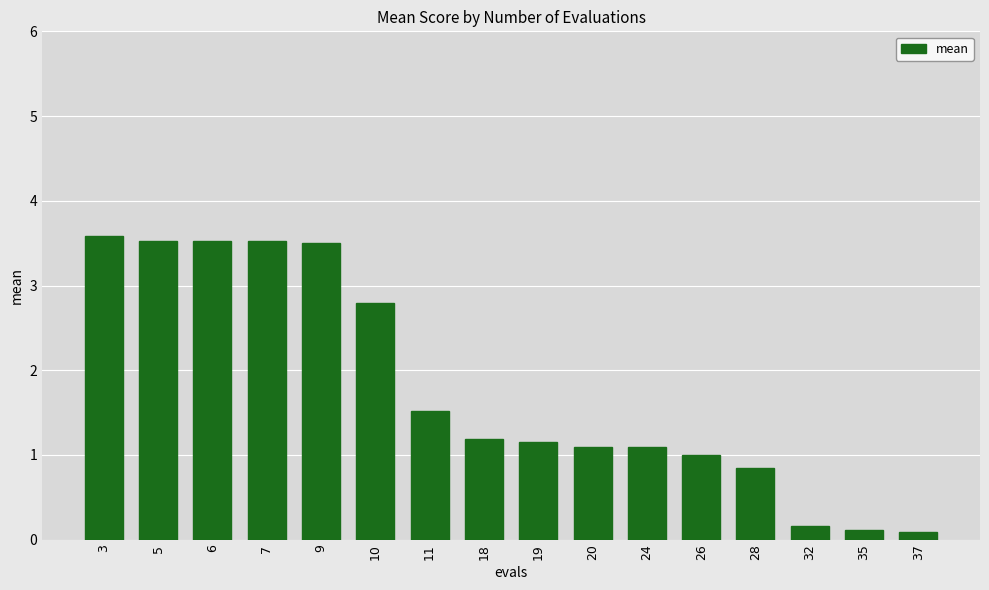

Does the chart contain any negative values?

No